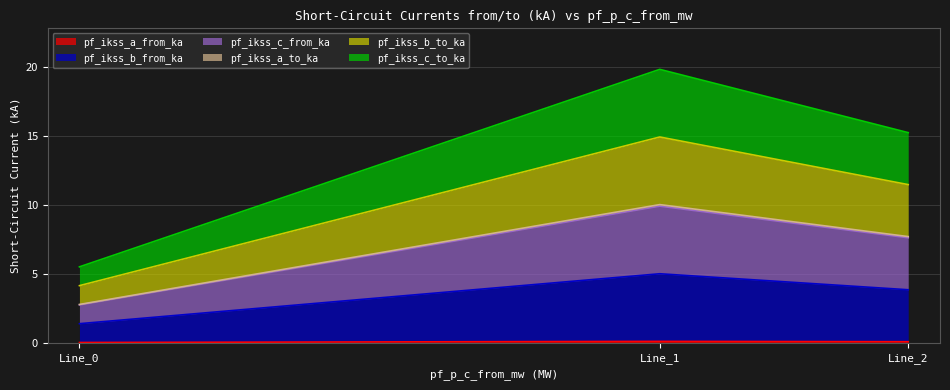

Does the chart display data point markers on the line(s)?

No